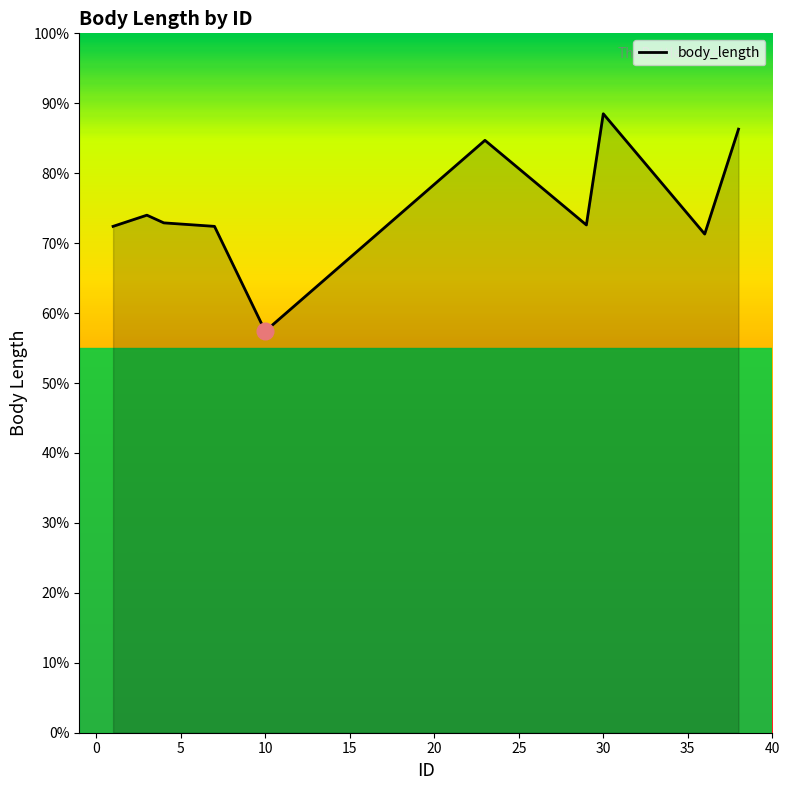

Does the chart have visible grid lines?

No